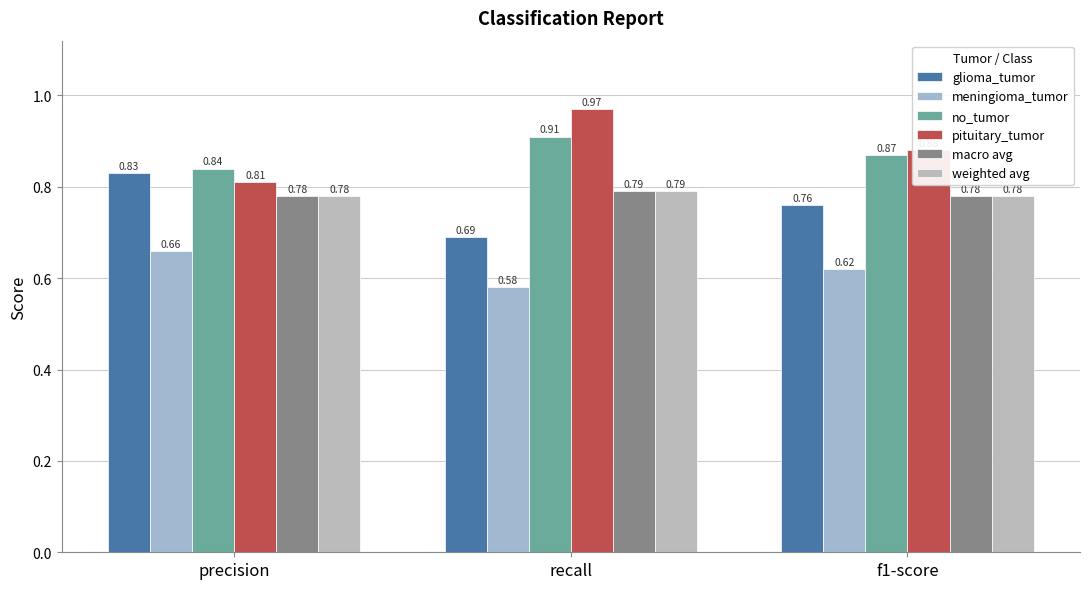

The no_tumor series shows 0.5 at f1-score. True or false?

False